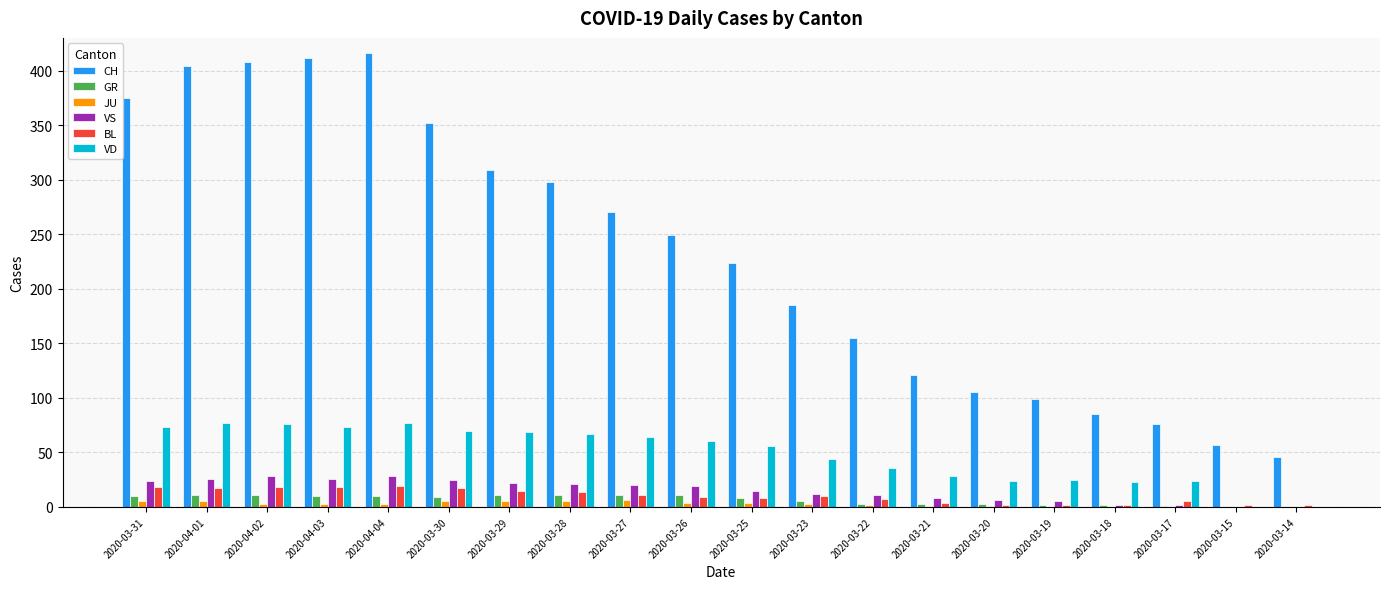

What is the maximum value shown in the chart?

416